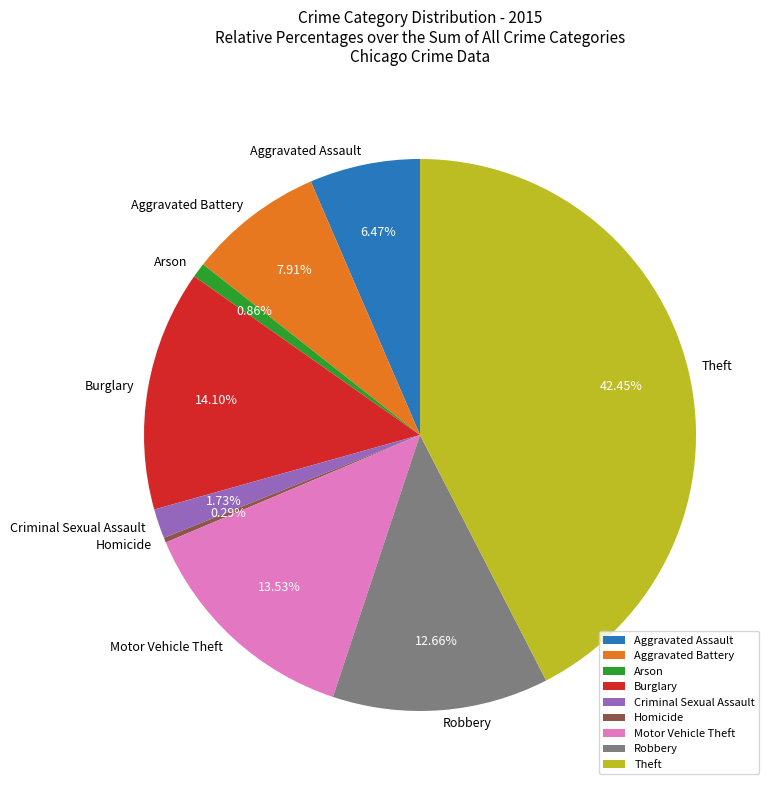

The Motor Vehicle Theft slice represents 20% of the pie. True or false?

False